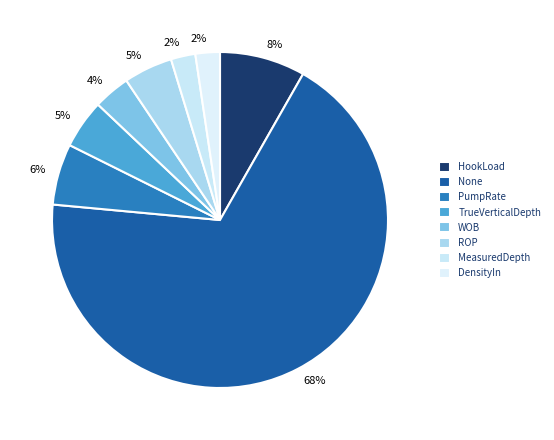

How many slices are in this pie chart?

8